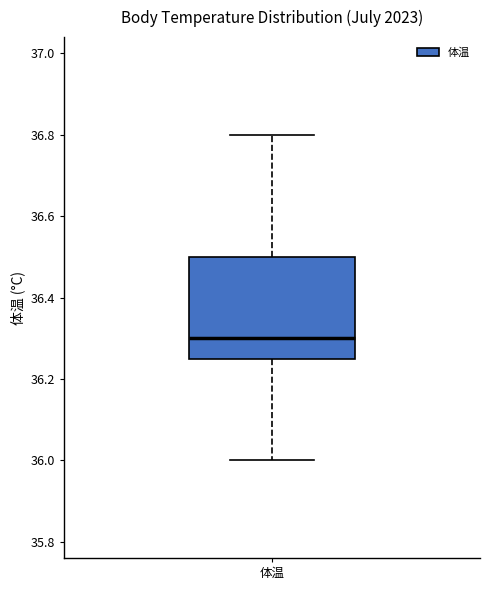

Read this box plot against the y-axis: the position of the median line, the range covered by the box, and the ends of both whiskers. The values are not printed on the chart, so give them approximately, as read against the axis.

median 36.30, box 36.26 to 36.50, whiskers 36.00 to 36.80